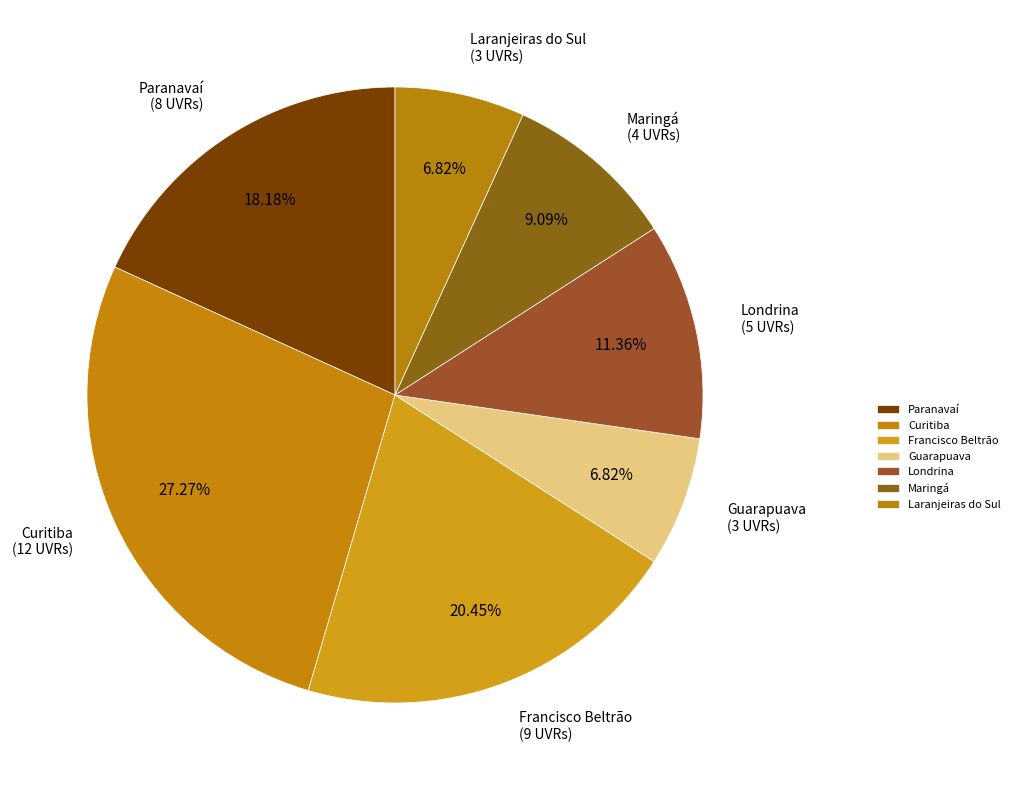

To the nearest percent, what is the difference between the largest and smallest slice percentages?

20%